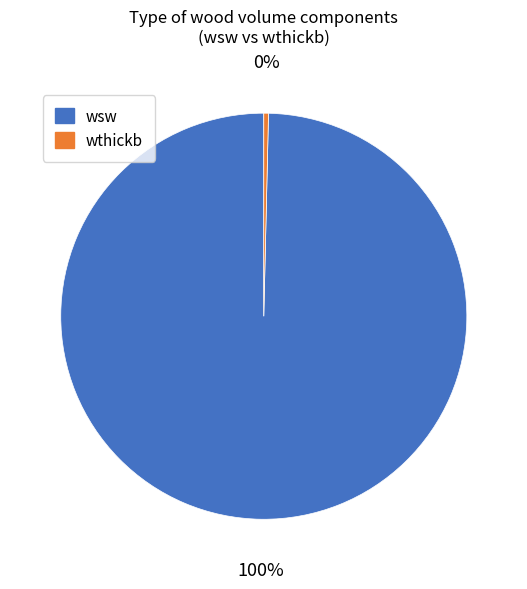

Does wthickb represent more than half of the total?

No